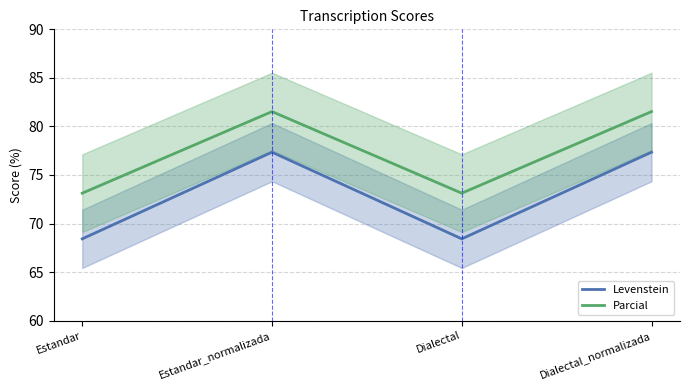

The Parcial series shows 41.4 at Estandar. True or false?

False